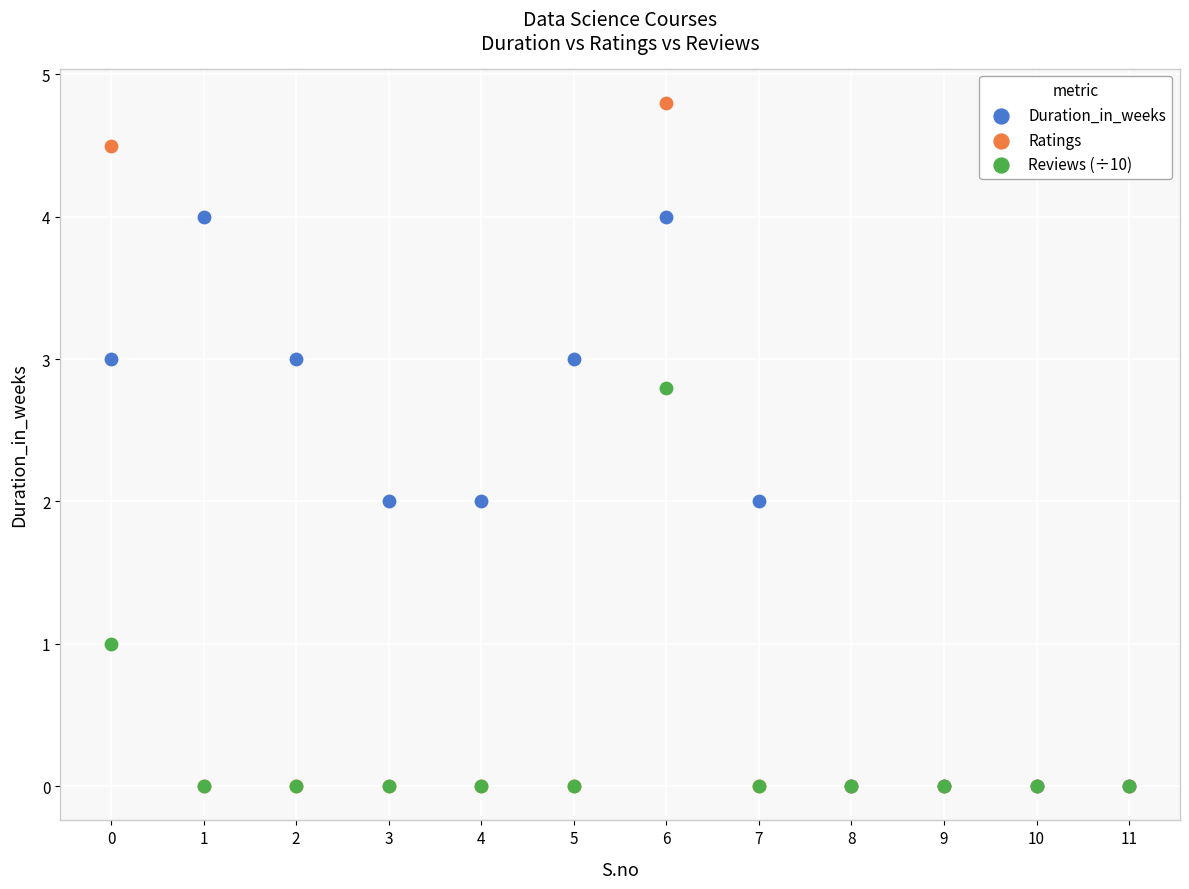

Which series has the widest spread of Y values?

Ratings